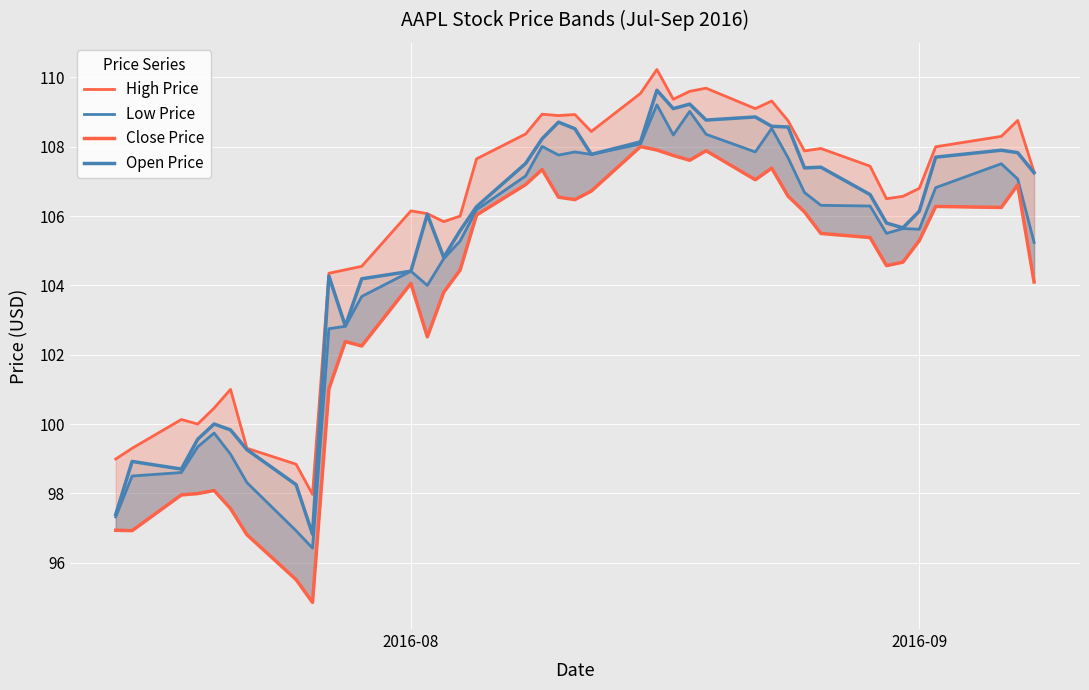

True or false: Open Price and Close Price intersect in this chart.

False